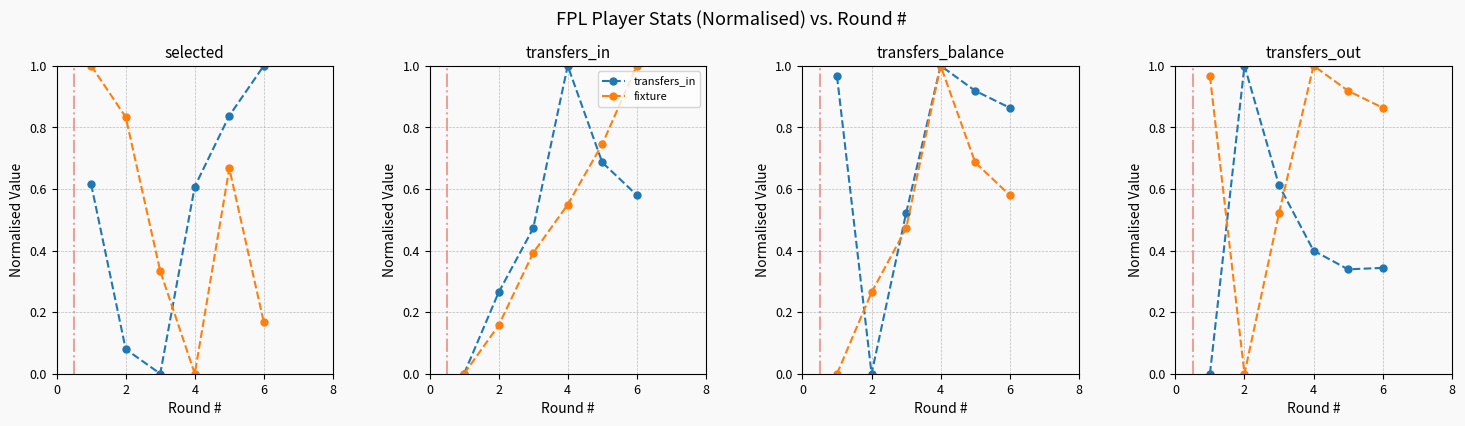

What is the difference between the second highest and second lowest values in the selected series?

0.8